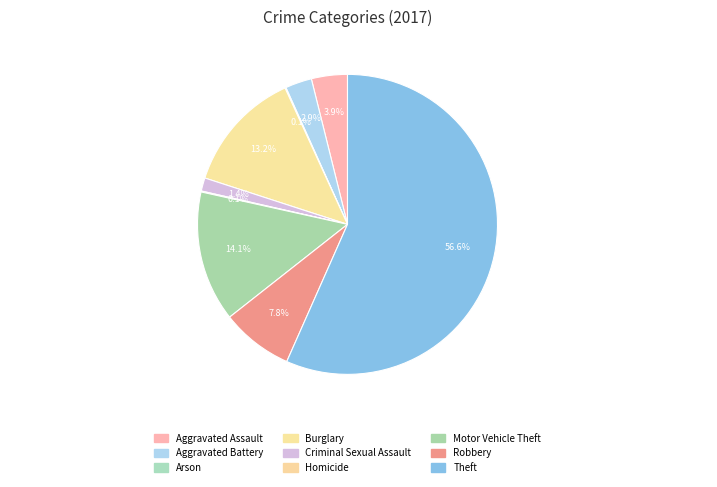

Rank the categories by value from highest to lowest.

Theft, Motor Vehicle Theft, Burglary, Robbery, Aggravated Assault, Aggravated Battery, Criminal Sexual Assault, Arson, Homicide